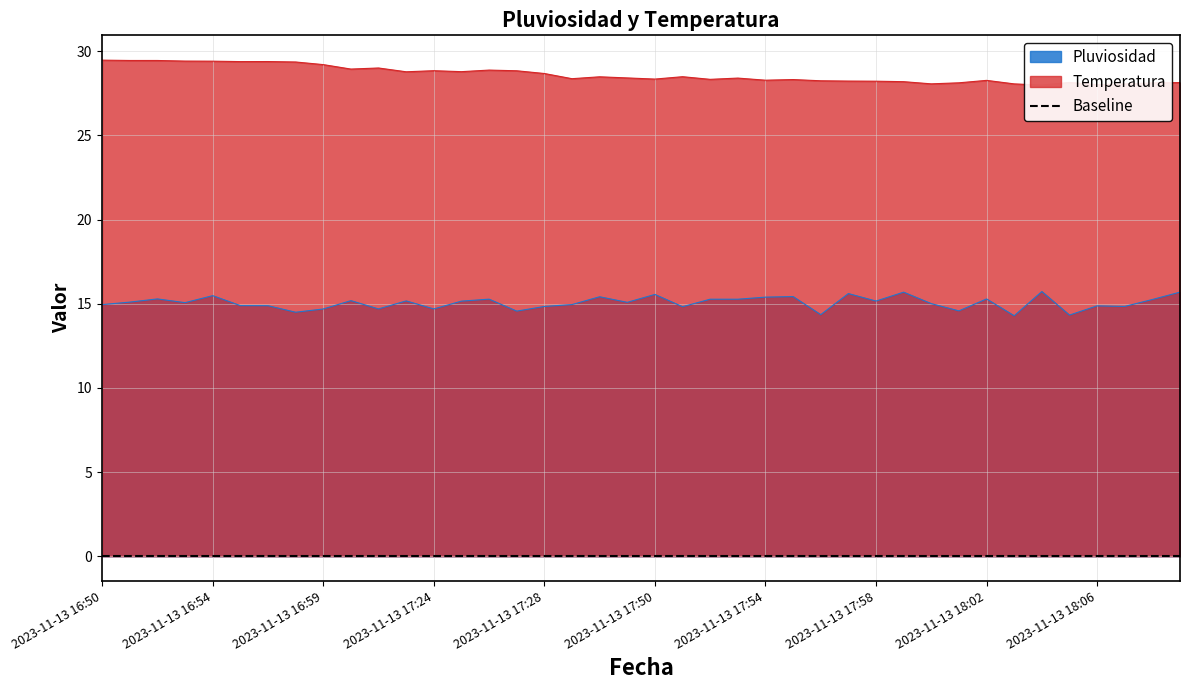

Reading left to right, list all the values displayed in this chart.

Pluviosidad: 15.0	15.1	15.3	15.1	15.5	14.9	14.9	14.5	14.7	15.2	14.7	15.2	14.7	15.2	15.3	14.6	14.8	15.0	15.4	15.1	15.6	14.8	15.3	15.3	15.4	15.4	14.4	15.6	15.2	15.7	15.0	14.6	15.3	14.3	15.7	14.3	14.9	14.8	15.3	15.7
Temperatura: 29.5	29.5	29.5	29.4	29.4	29.4	29.4	29.4	29.2	28.9	29.0	28.8	28.8	28.8	28.9	28.8	28.7	28.4	28.5	28.4	28.4	28.5	28.3	28.4	28.3	28.3	28.3	28.2	28.2	28.2	28.1	28.1	28.3	28.1	28.0	28.2	28.0	28.1	28.1	28.1